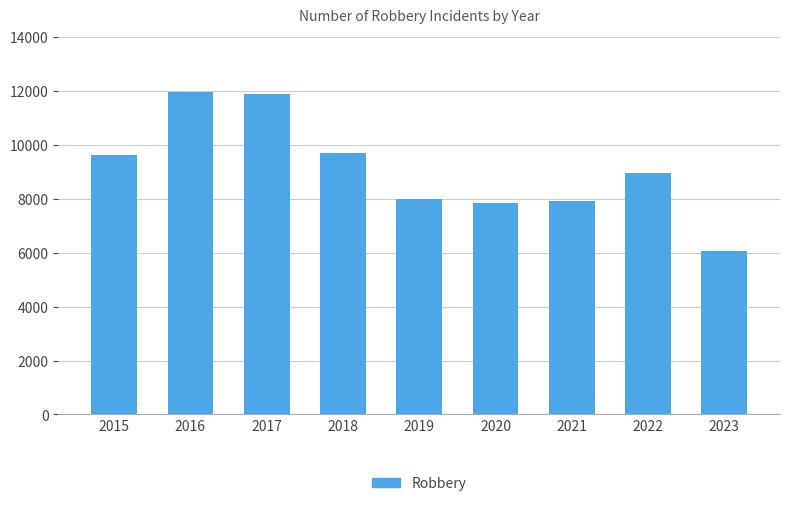

How many categories are shown in the chart?

9